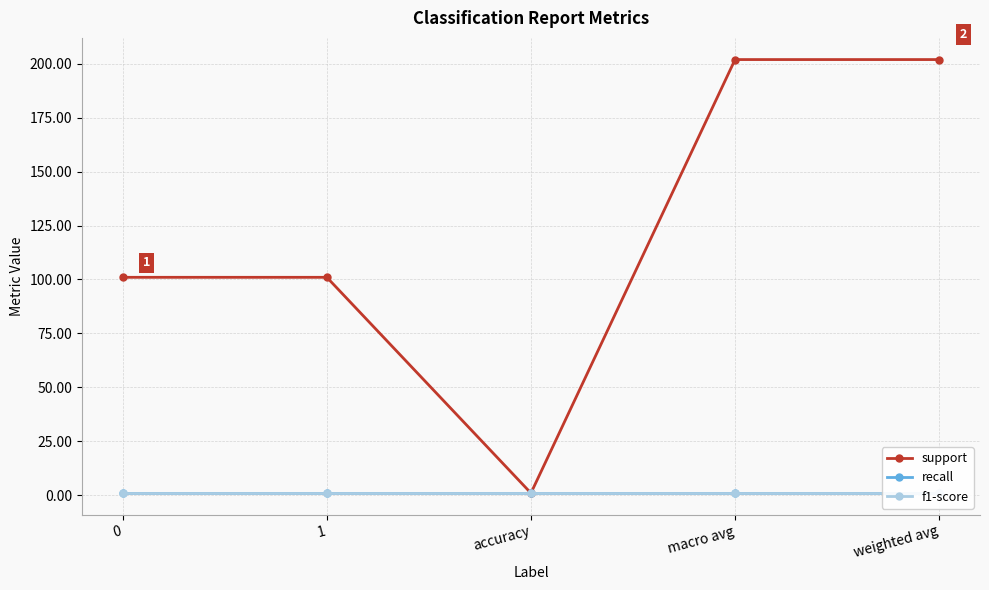

At which category does support reach its first local valley?

accuracy